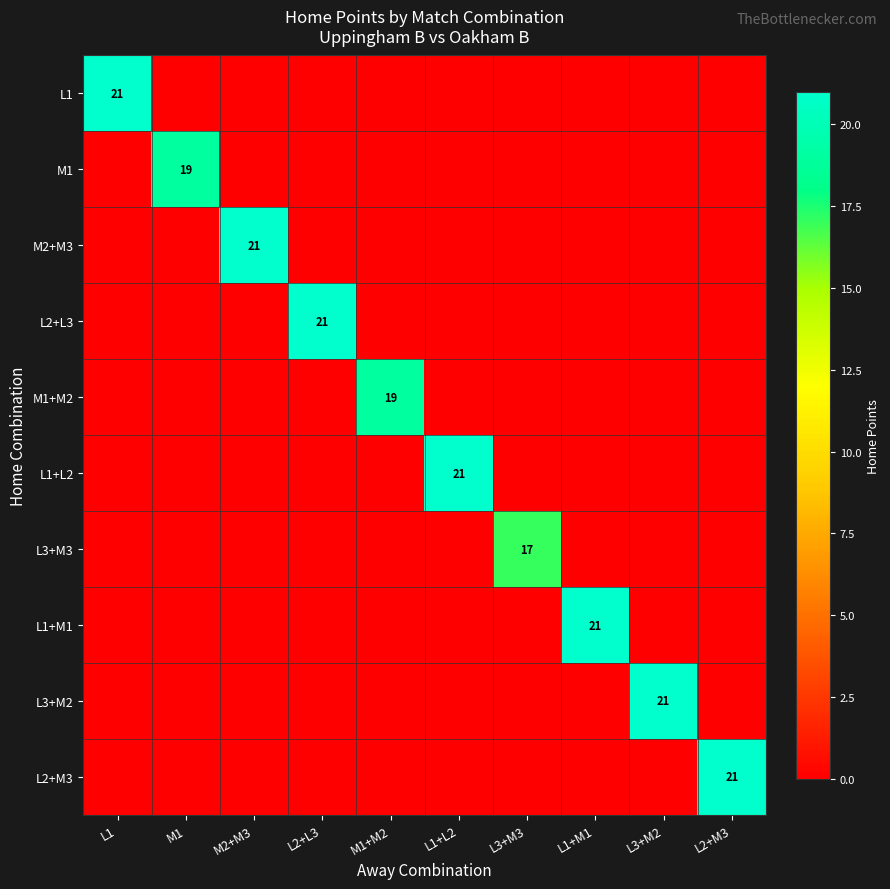

List the series in order of their peak value, highest first.

L1, M2+M3, L2+L3, L1+L2, L1+M1, L3+M2, L2+M3, M1, M1+M2, L3+M3